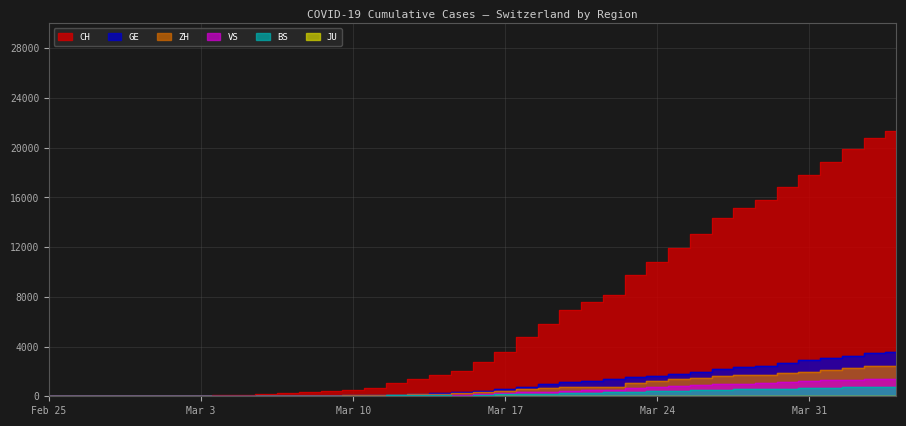

What is the lowest value of the CH series?

1